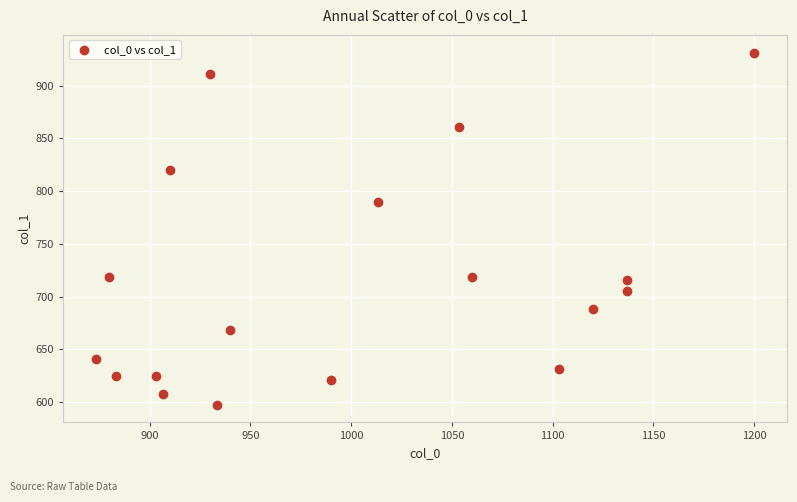

What Y value in the scatter plot is closest to 764?

789.8